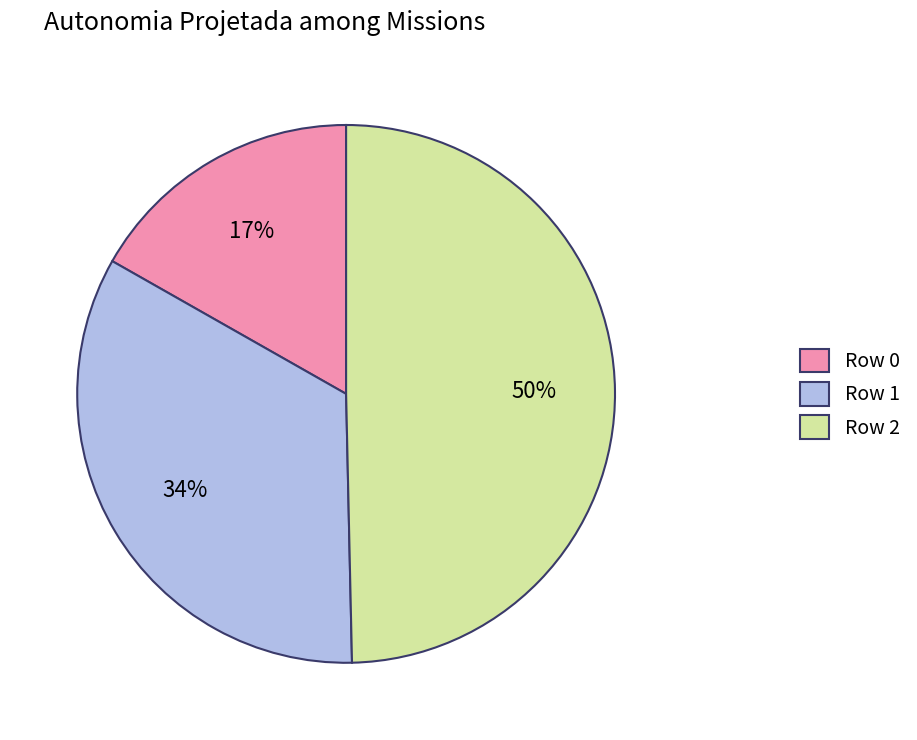

Rank the categories by value from lowest to highest.

Row 0, Row 1, Row 2